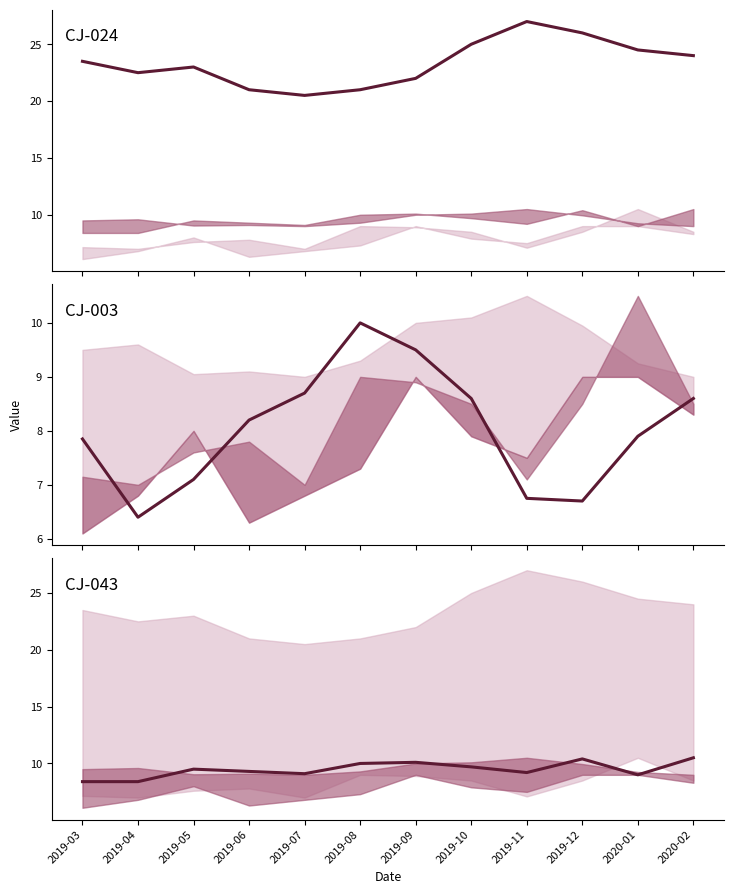

What value does the CJ-043 series have at 2019-08?

10.0